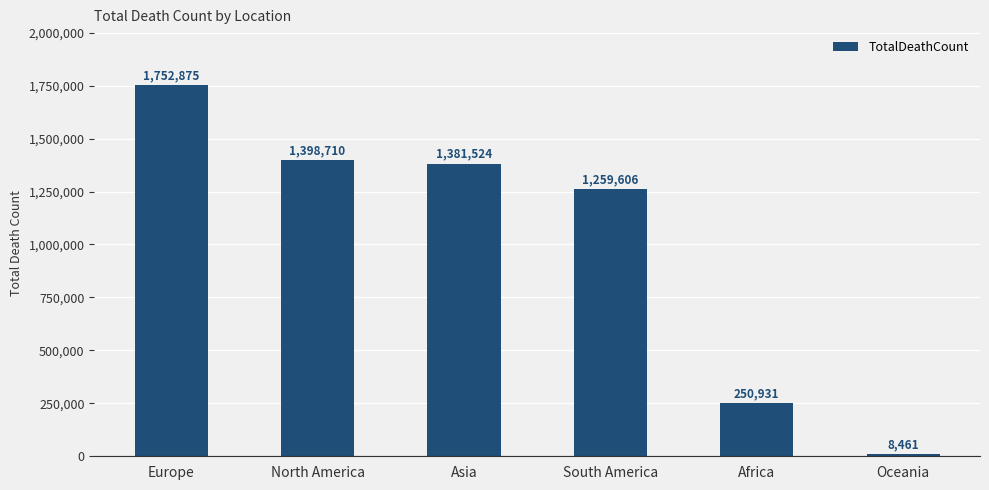

Where is the data nearest to the value 880668?

South America